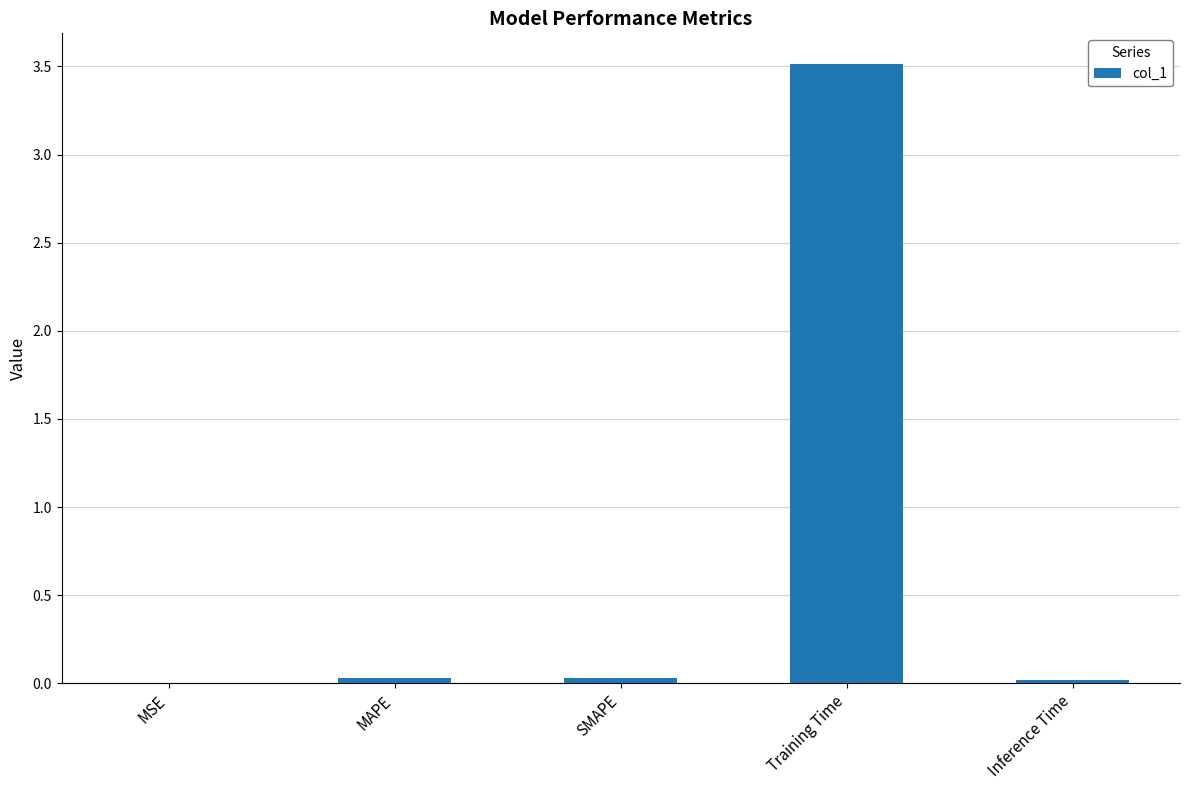

Which has a higher value, Training Time or Inference Time?

Training Time